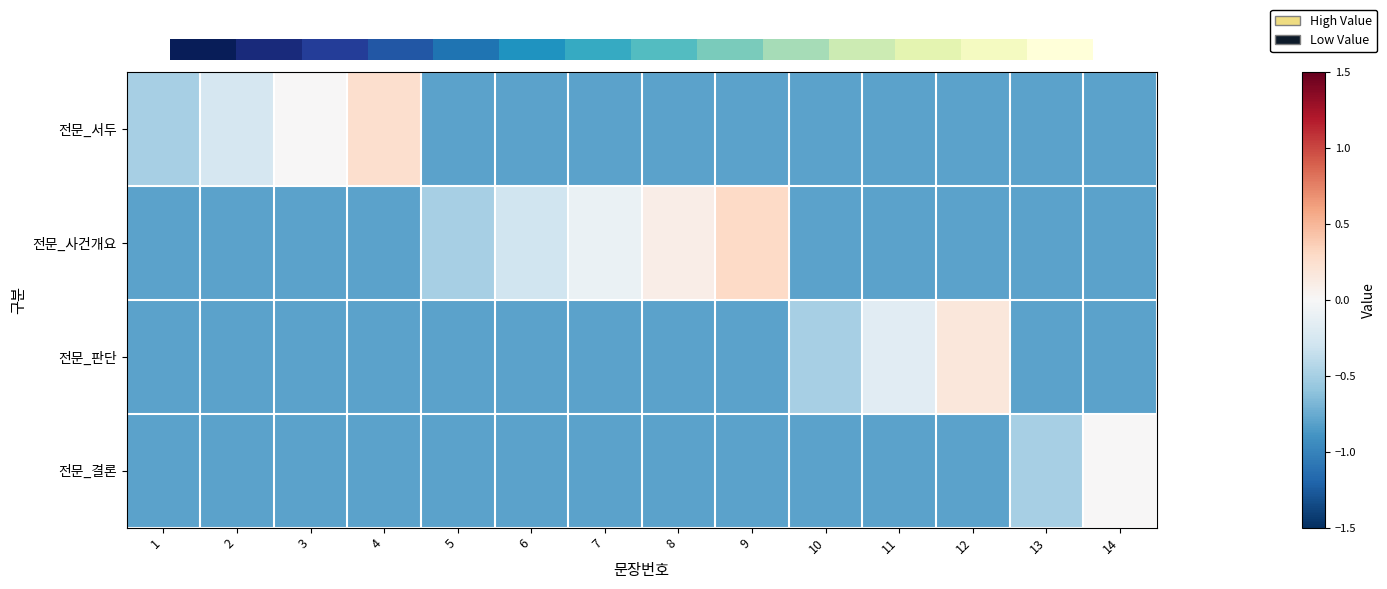

What is the smallest value displayed?

-0.8